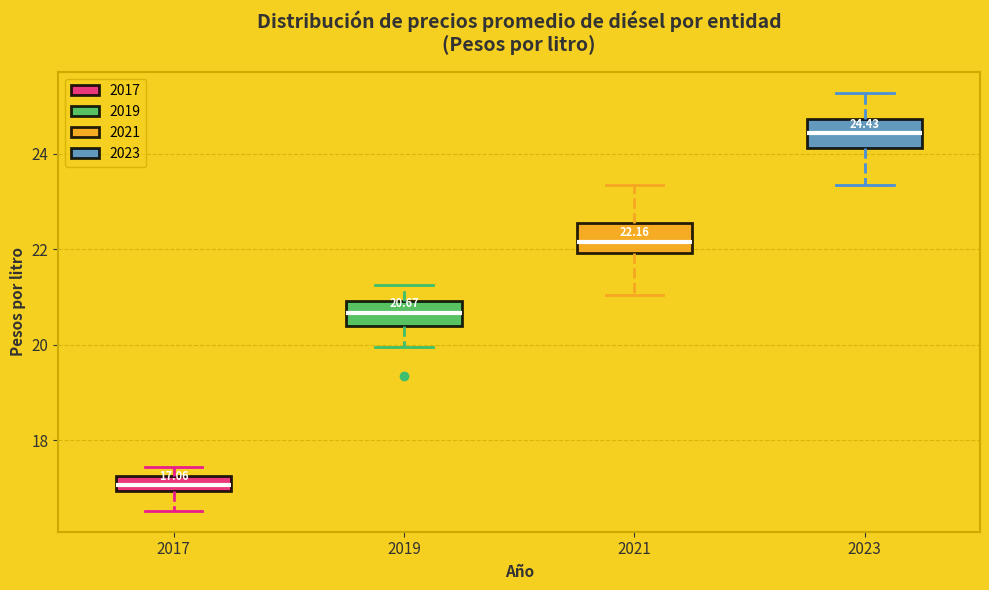

Which box has the lowest median line?

2017